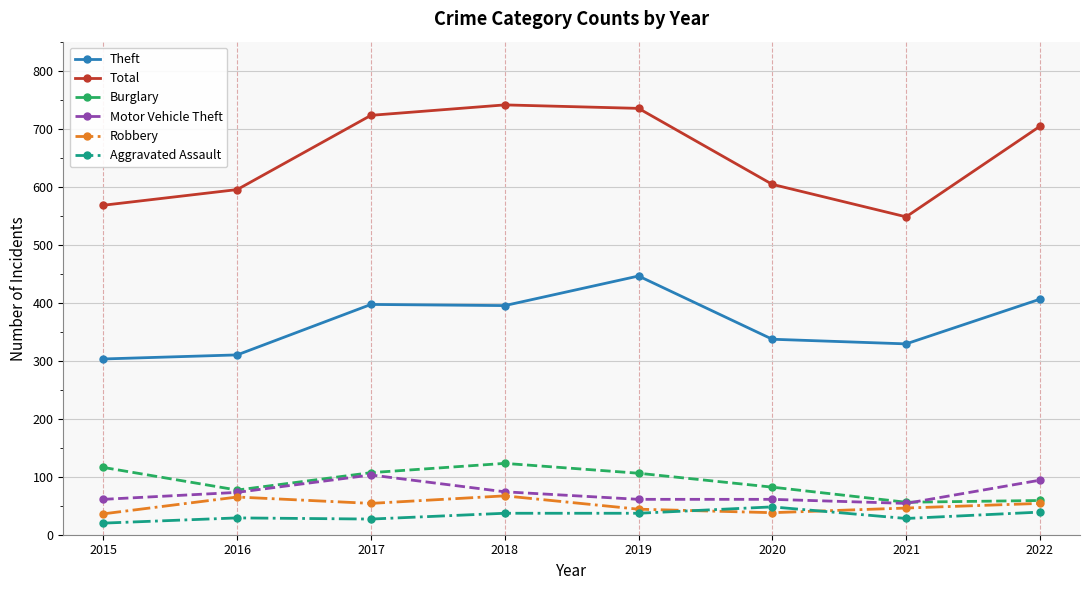

Which category has the highest value in the Theft series?

2019